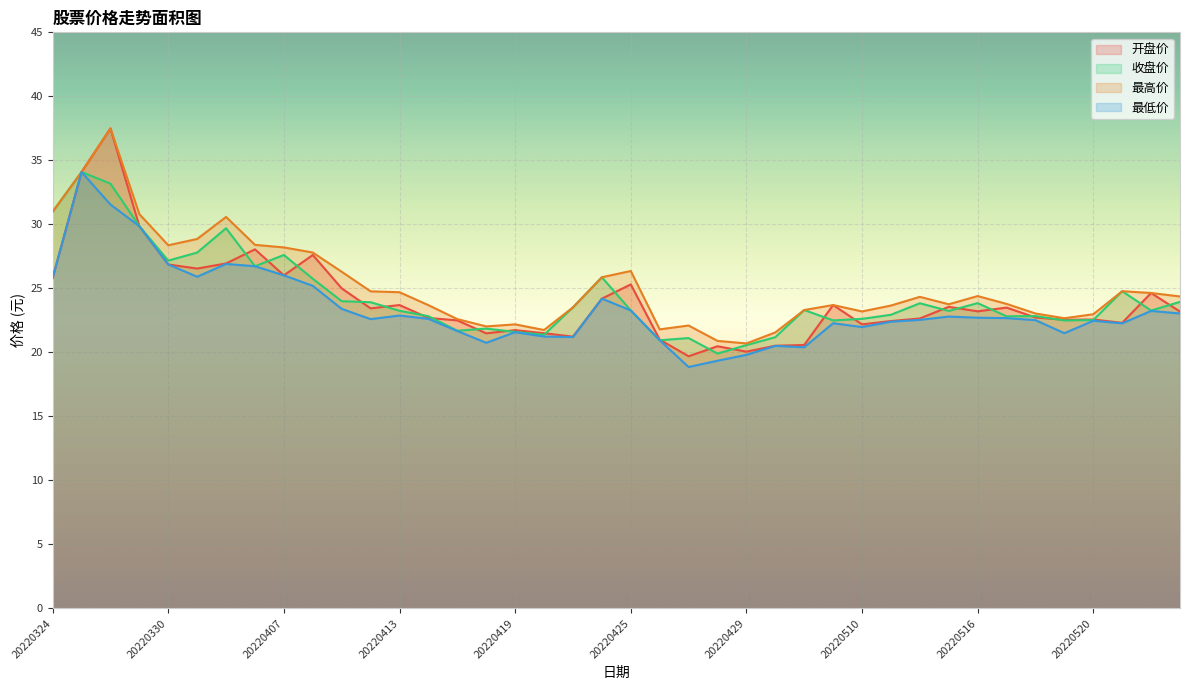

What is the minimum value shown in the chart?

18.9